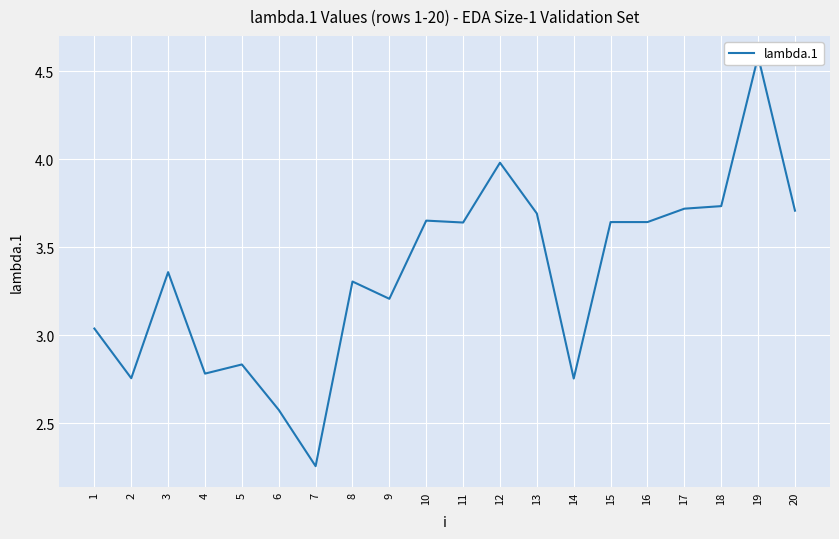

How many interior local valleys (lower than both neighbors) does the data have?

6